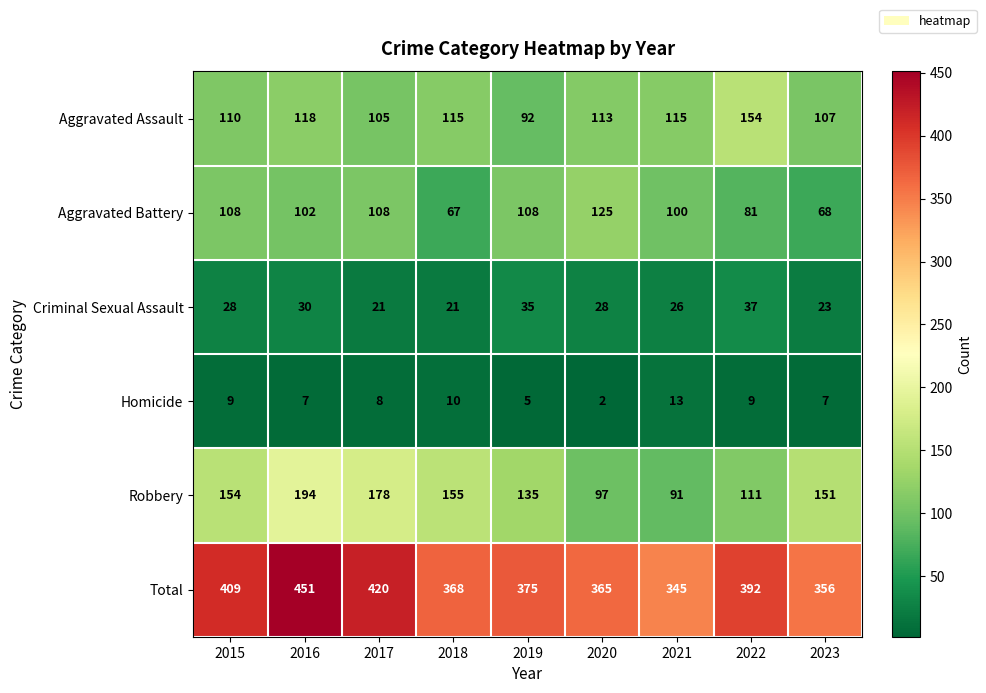

At which label does Total reach its minimum?

2021